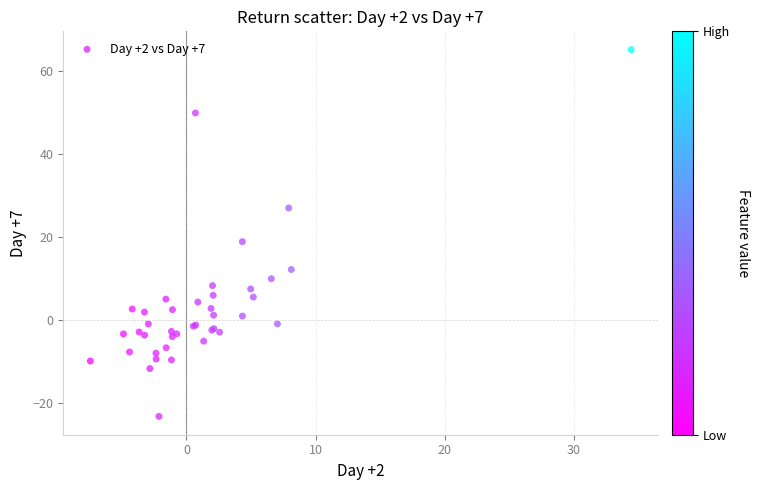

What Y value in the scatter plot is closest to 21?

18.9